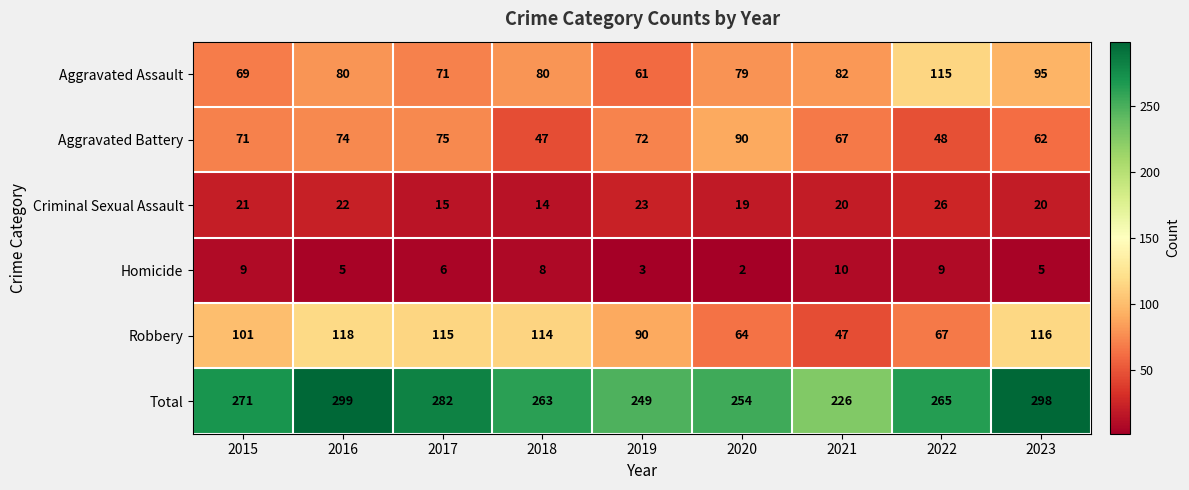

What is the difference between the maximum and minimum values in the Homicide series?

8